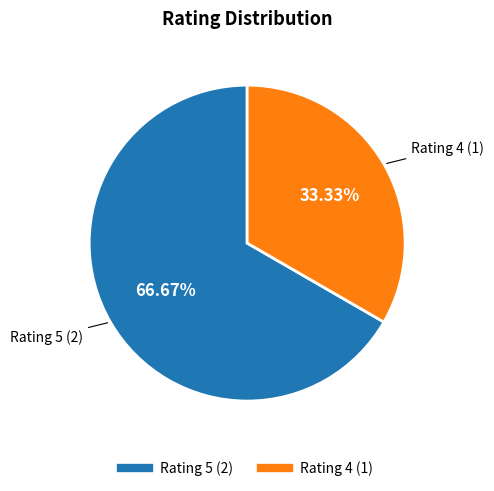

Is there a majority slice in this chart?

Yes